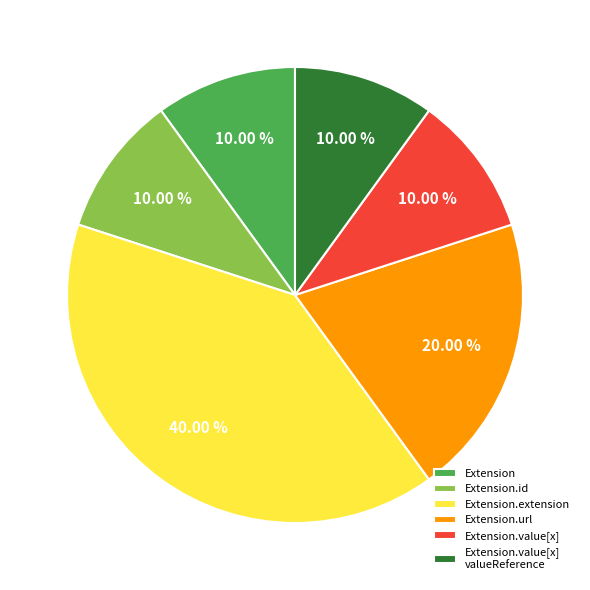

Does Extension.value[x] valueReference represent more than half of the total?

No